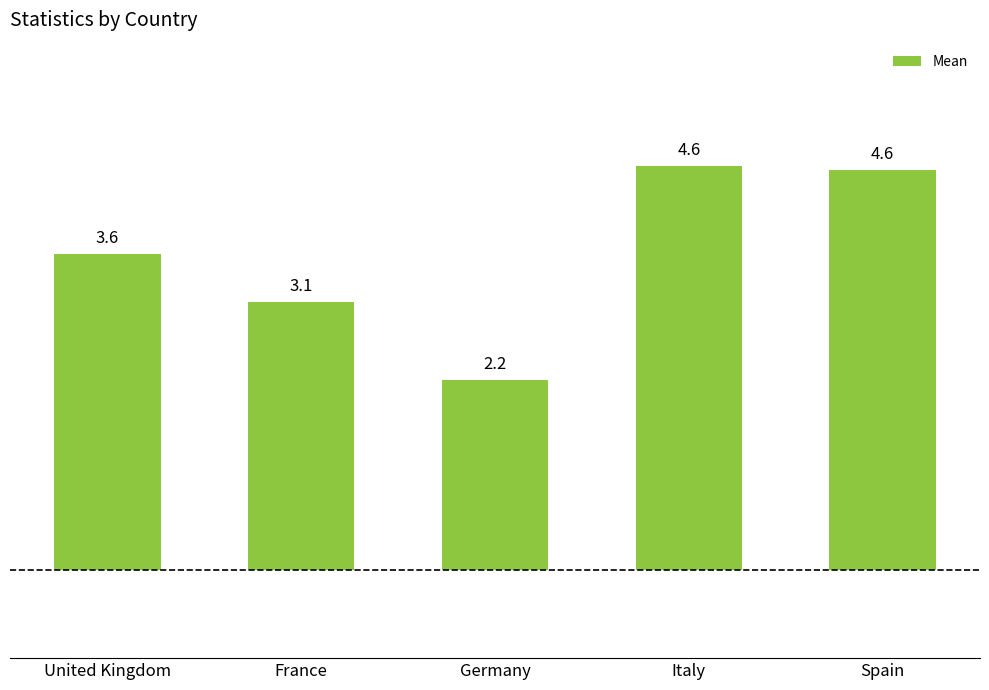

Reading left to right, what are all the values shown in this chart?

3.6	3.1	2.2	4.6	4.6